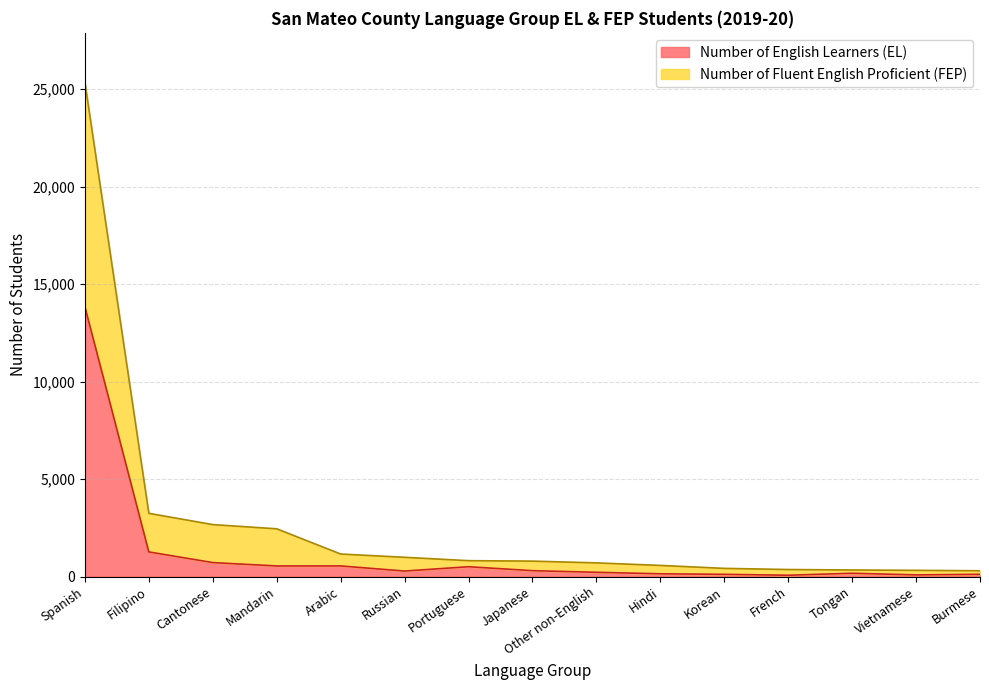

True or false: Number of English Learners (EL) and Number of Fluent English Proficient (FEP) cross at least once.

False